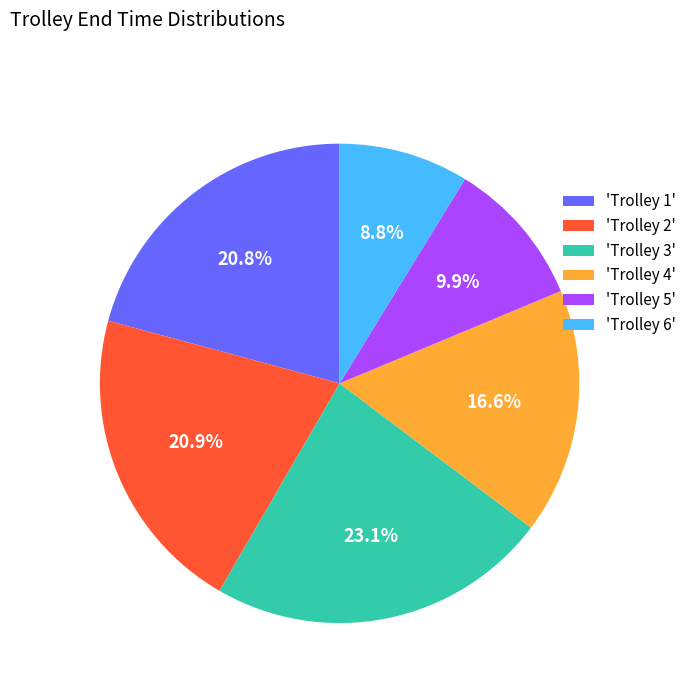

Approximately how many times larger is the value at 'Trolley 1' compared to 'Trolley 4'?

1.3